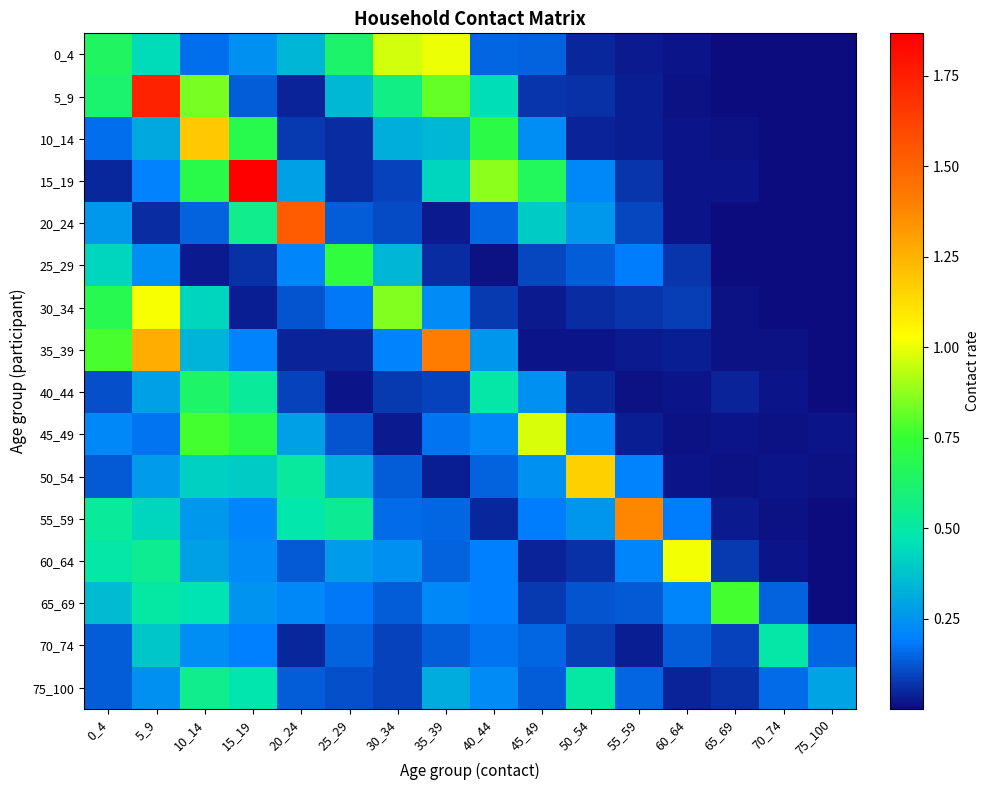

How many categories are shown in the chart?

16